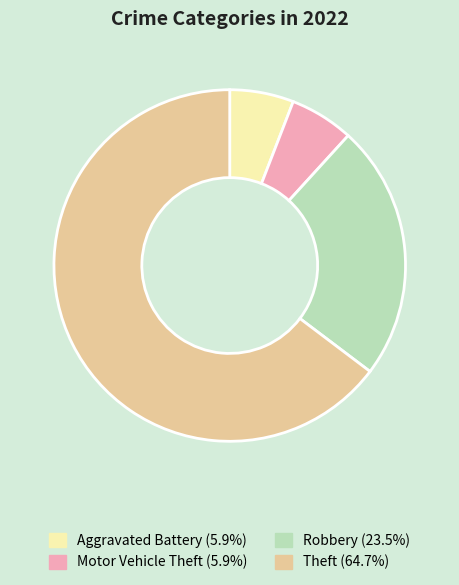

Is there a majority slice in this chart?

Yes